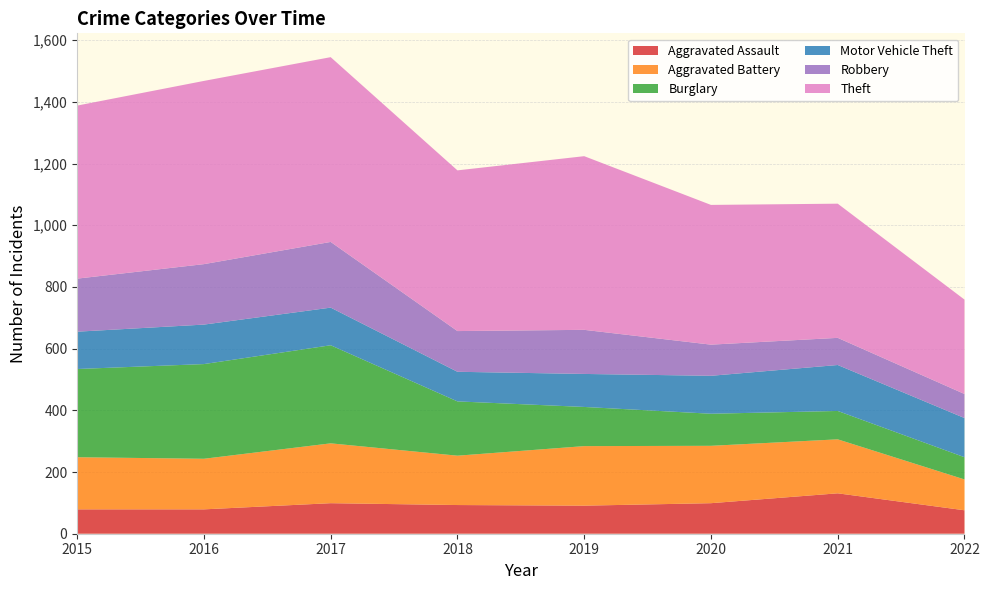

Reading right to left, what are all the values shown in this chart?

Aggravated Assault: 2022=76	2021=131	2020=99	2019=91	2018=93	2017=99	2016=79	2015=79
Aggravated Battery: 2022=100	2021=175	2020=186	2019=193	2018=160	2017=194	2016=164	2015=169
Burglary: 2022=72	2021=92	2020=104	2019=127	2018=176	2017=318	2016=307	2015=286
Motor Vehicle Theft: 2022=127	2021=149	2020=123	2019=107	2018=96	2017=122	2016=128	2015=121
Robbery: 2022=78	2021=88	2020=101	2019=143	2018=132	2017=213	2016=196	2015=172
Theft: 2022=306	2021=435	2020=453	2019=563	2018=521	2017=599	2016=594	2015=561